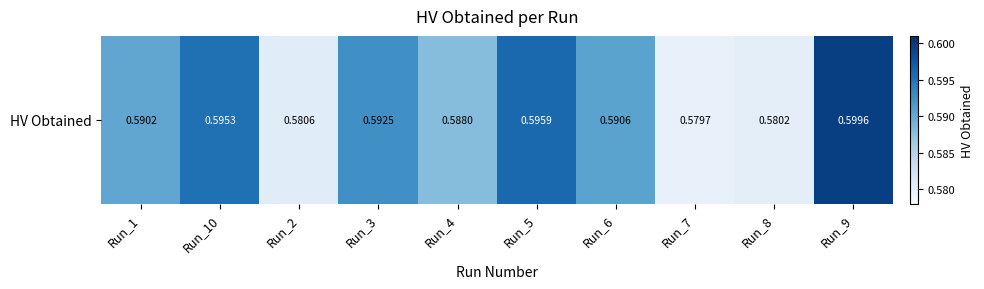

Reading left to right, transcribe all the data shown in this chart.

0.6	0.6	0.6	0.6	0.6	0.6	0.6	0.6	0.6	0.6